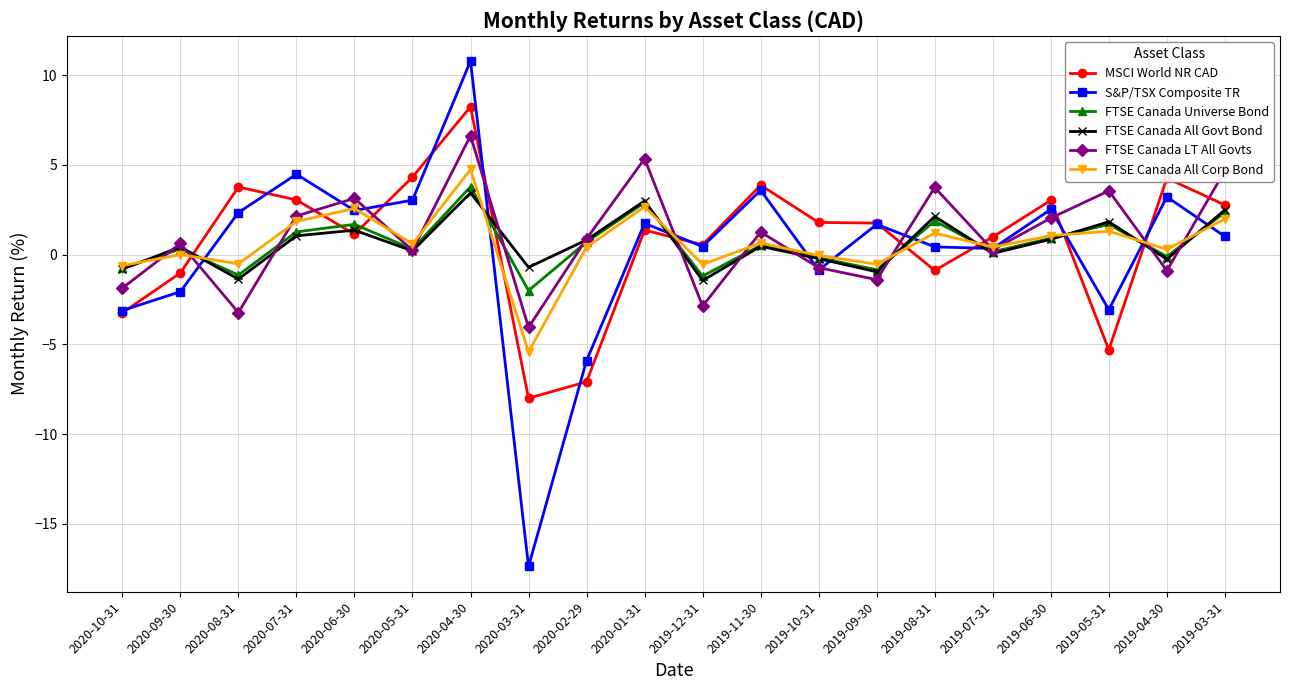

How many data points does each series have?

20